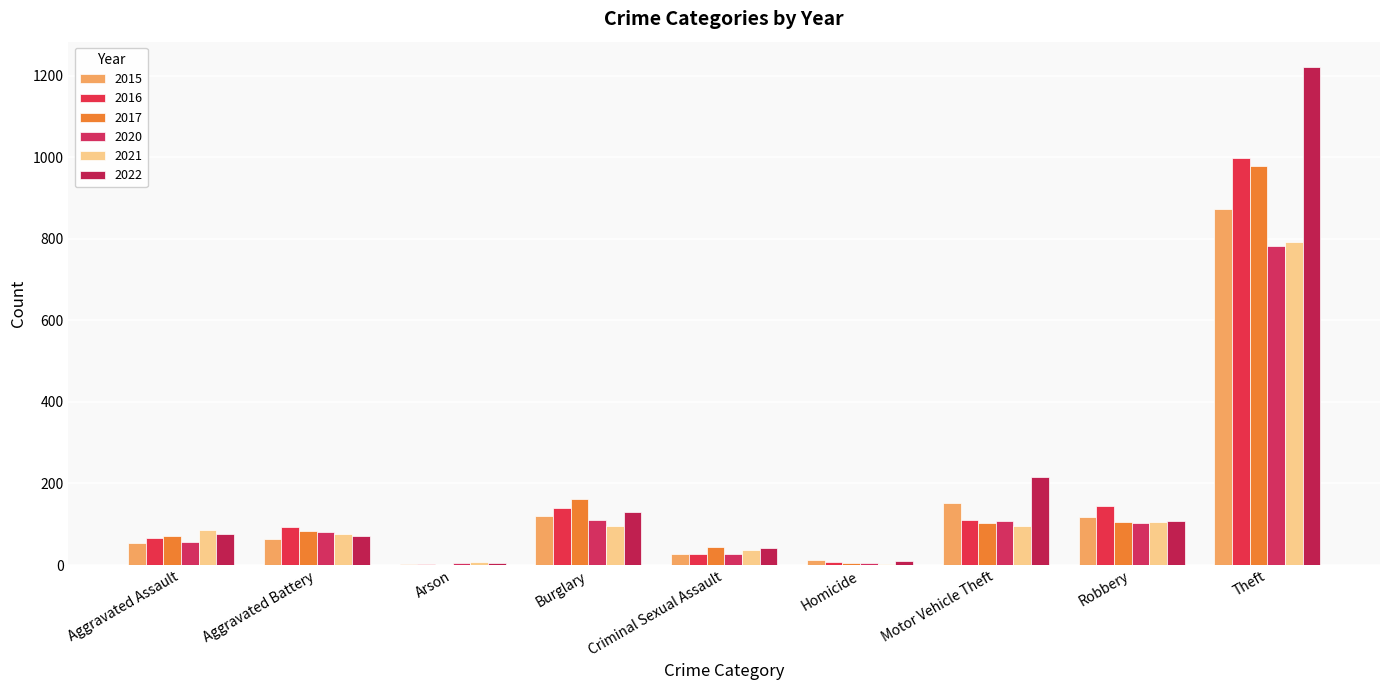

At which label is 2021 closest to 396?

Robbery